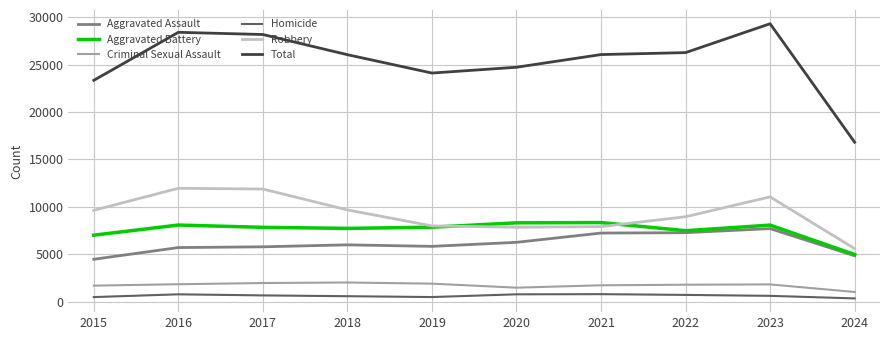

True or false: Homicide and Aggravated Battery cross at least once.

False